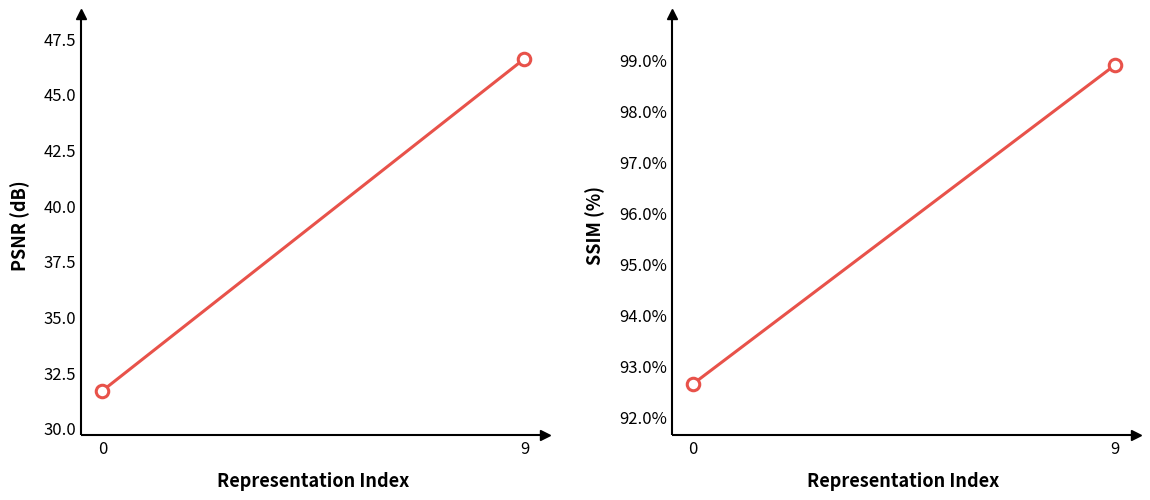

Does the chart have visible grid lines?

No